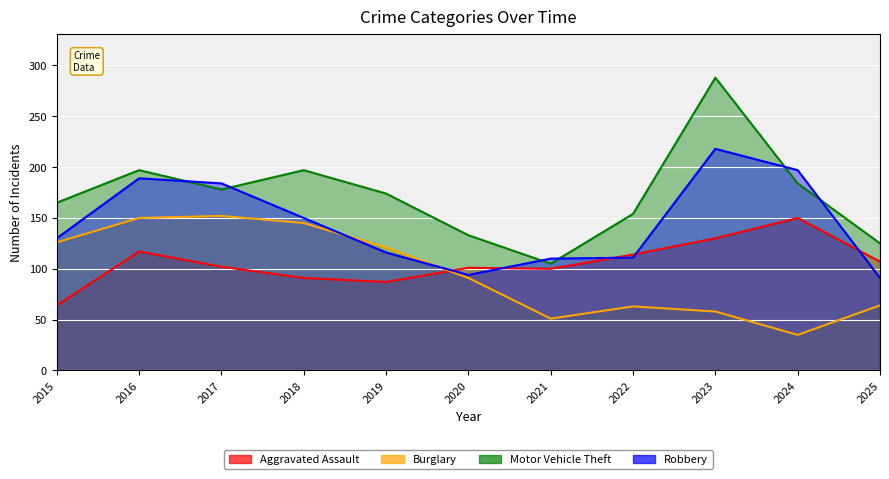

True or false: Motor Vehicle Theft has more than 1 interior local peaks.

True